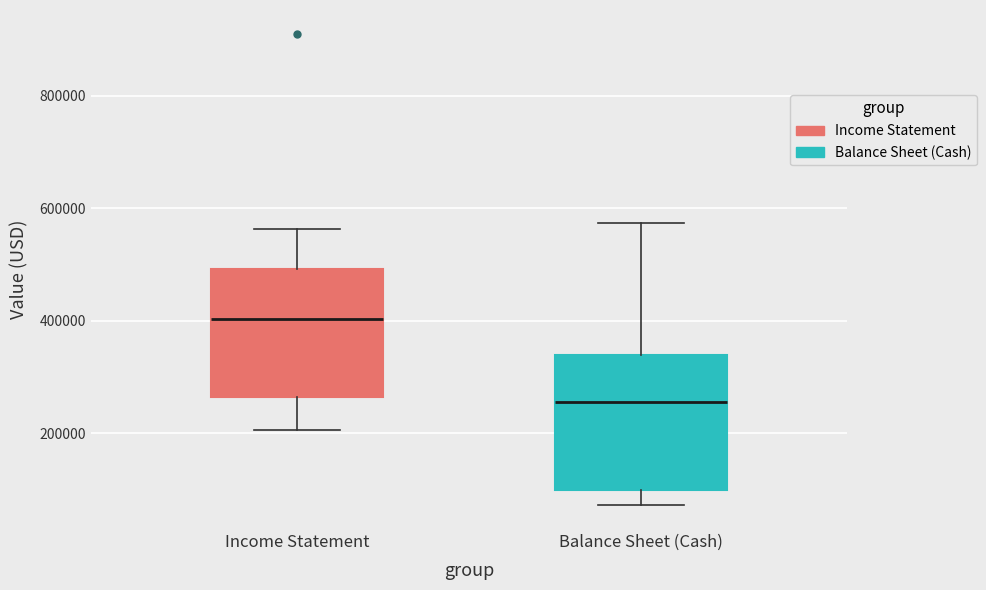

Reading left to right, read every box against the y-axis: the position of its median line, the range the box covers, and the ends of its whiskers. The values are not printed on the chart, so give them approximately, as read against the axis.

Income Statement: median 400000, box 260000 to 500000, whiskers 200000 to 560000
Balance Sheet (Cash): median 260000, box 100000 to 340000, whiskers 80000 to 580000